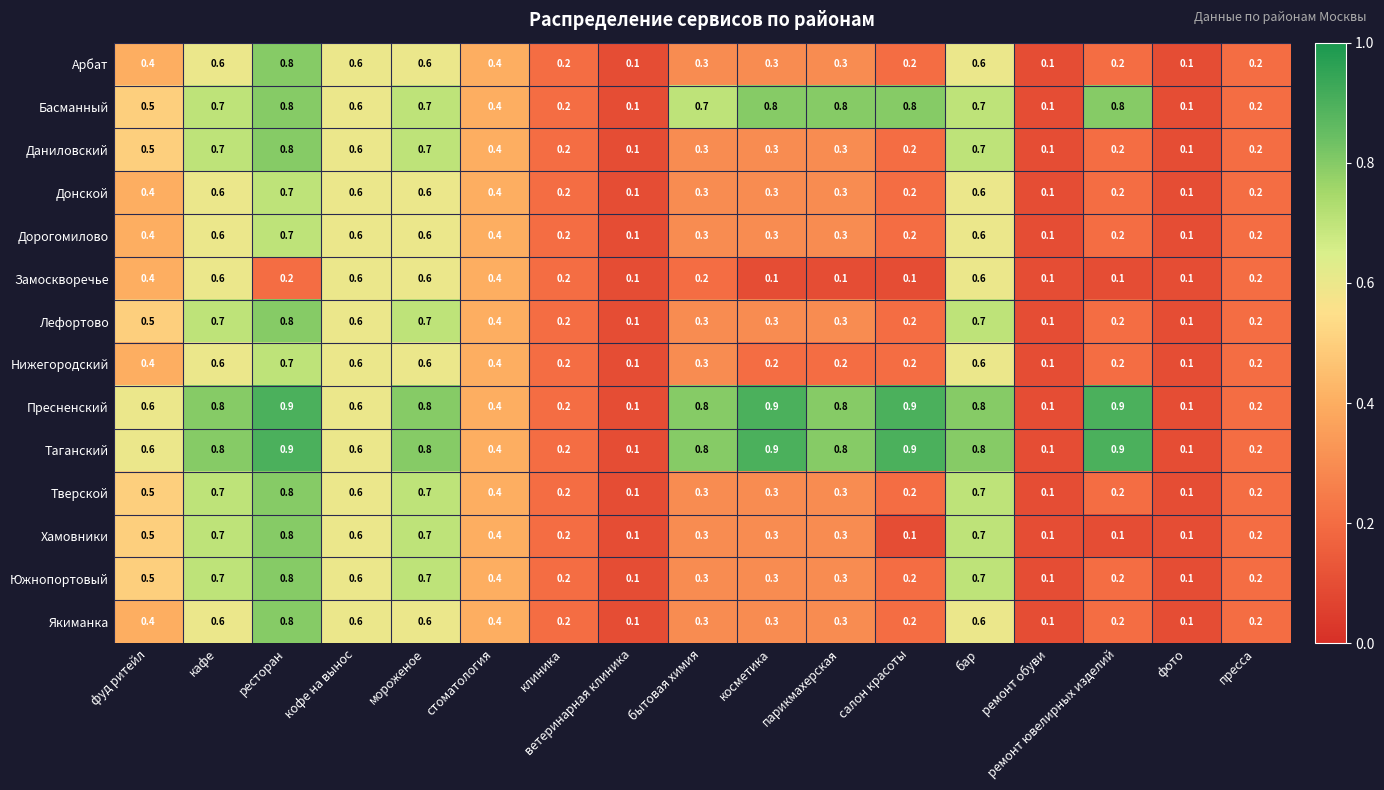

The value of Басманный at салон красоты is 1.4. True or false?

False